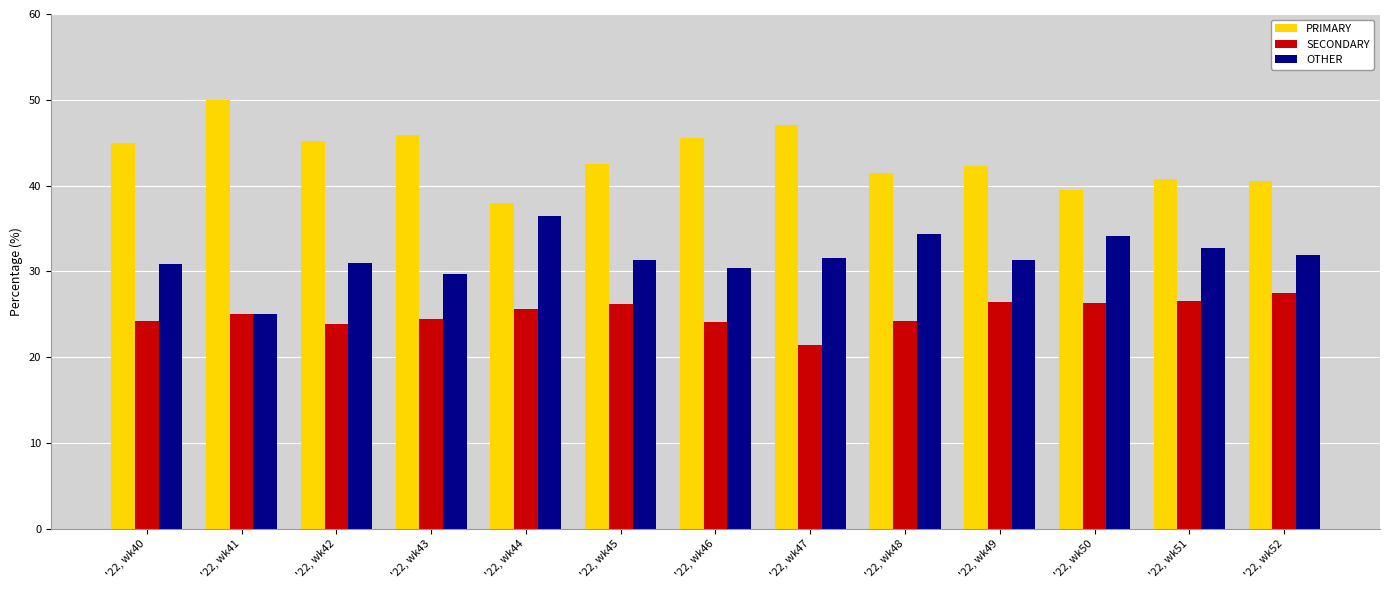

The value of SECONDARY at '22, wk44 is 25.6. True or false?

True